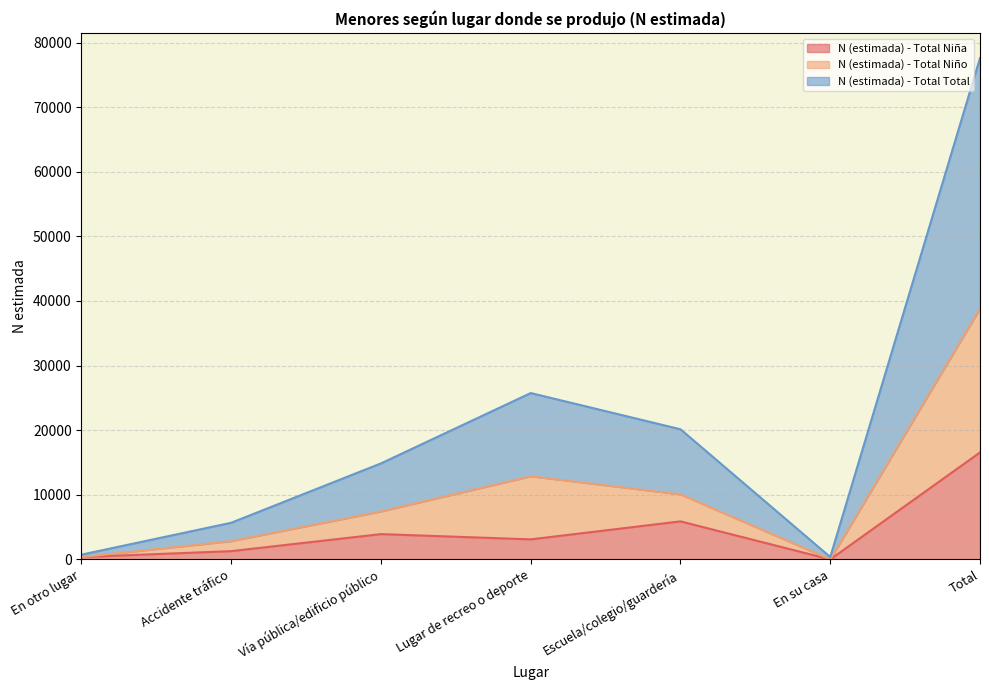

What is the spread (max minus min) of values at Vía pública/edificio público?

10945